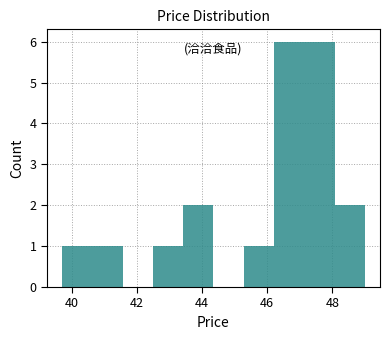

Reading left to right, transcribe this chart: for each bar, give the range it covers on the x-axis and its height. Neither the bar edges nor the heights are printed on the chart, so give them approximately, as read against the axes.

39.8 to 40.6: 1
40.6 to 41.6: 1
41.6 to 42.4: 0
42.4 to 43.4: 1
43.4 to 44.4: 2
44.4 to 45.2: 0
45.2 to 46.2: 1
46.2 to 47.2: 6
47.2 to 48.0: 6
48.0 to 49.0: 2